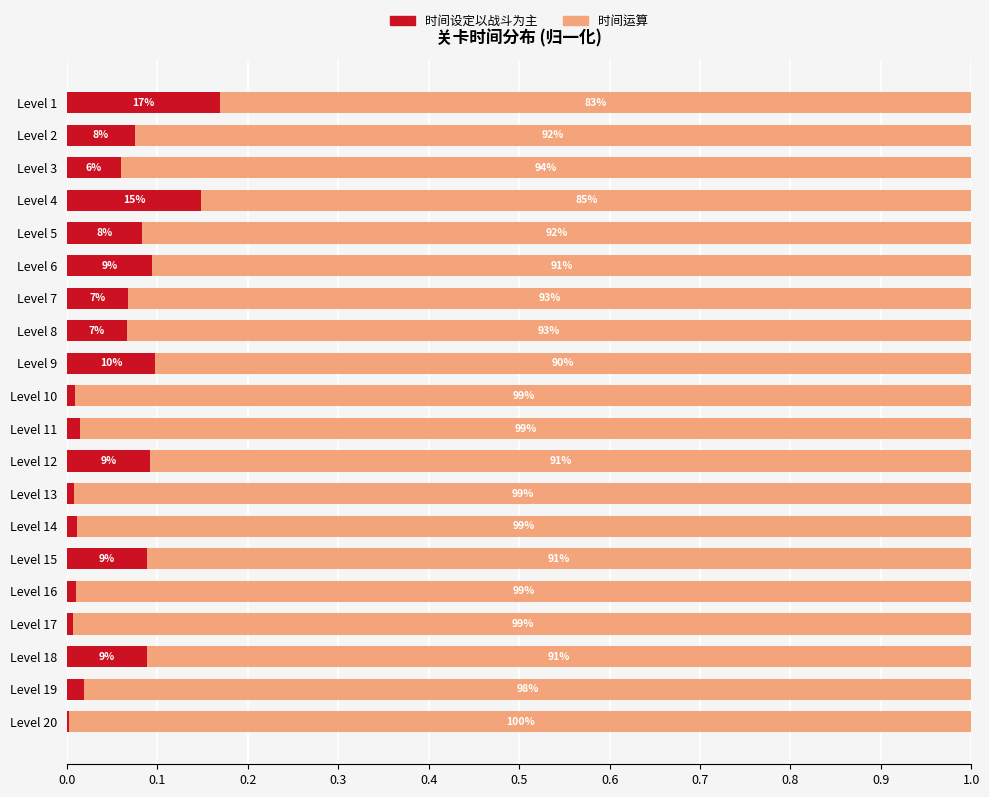

At how many categories does at least one series exceed 0?

20